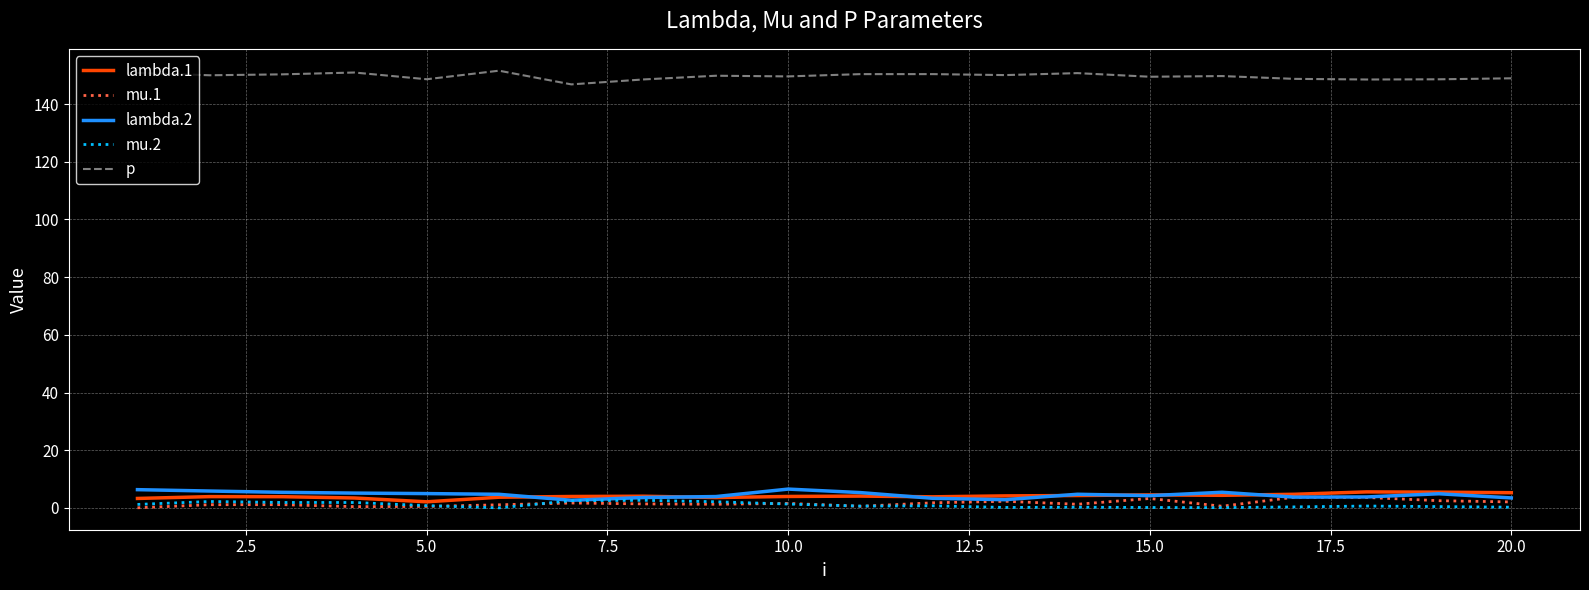

True or false: p and mu.2 cross at least once.

False